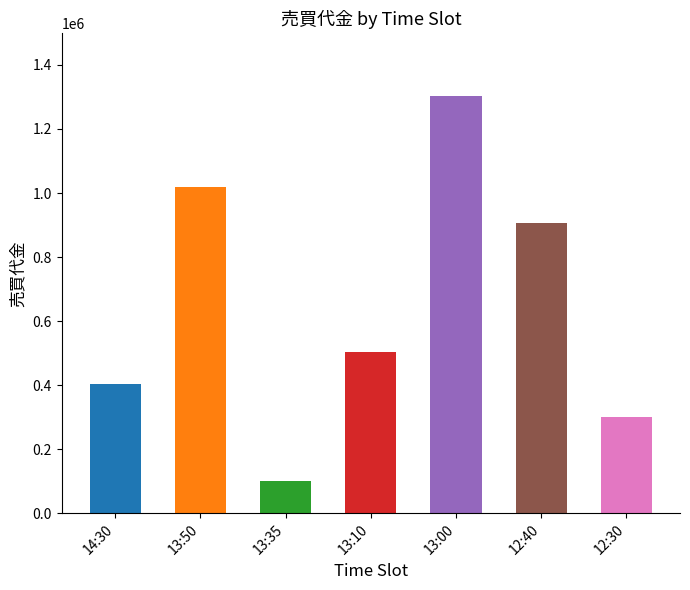

What is the maximum value shown in the chart?

1303000